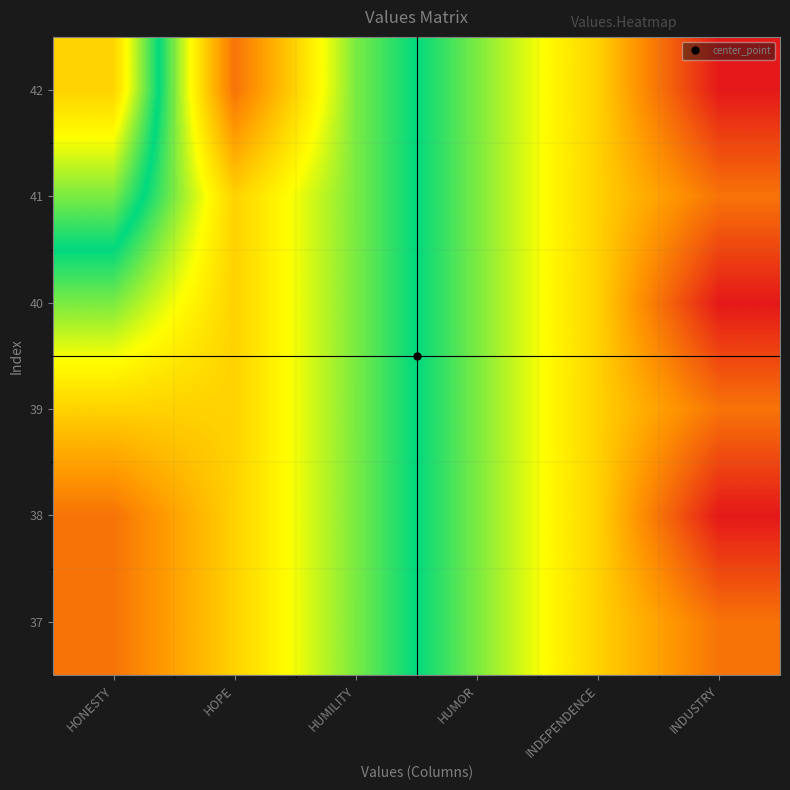

Reading left to right, list all the values displayed in this chart.

37: HONESTY=38	HOPE=39	HUMILITY=40	HUMOR=41	INDEPENDENCE=42	INDUSTRY=43
38: HONESTY=38	HOPE=39	HUMILITY=40	HUMOR=41	INDEPENDENCE=42	INDUSTRY=44
39: HONESTY=39	HOPE=39	HUMILITY=40	HUMOR=41	INDEPENDENCE=42	INDUSTRY=43
40: HONESTY=40	HOPE=39	HUMILITY=40	HUMOR=41	INDEPENDENCE=42	INDUSTRY=44
41: HONESTY=41	HOPE=39	HUMILITY=40	HUMOR=41	INDEPENDENCE=42	INDUSTRY=43
42: HONESTY=42	HOPE=38	HUMILITY=40	HUMOR=41	INDEPENDENCE=42	INDUSTRY=44